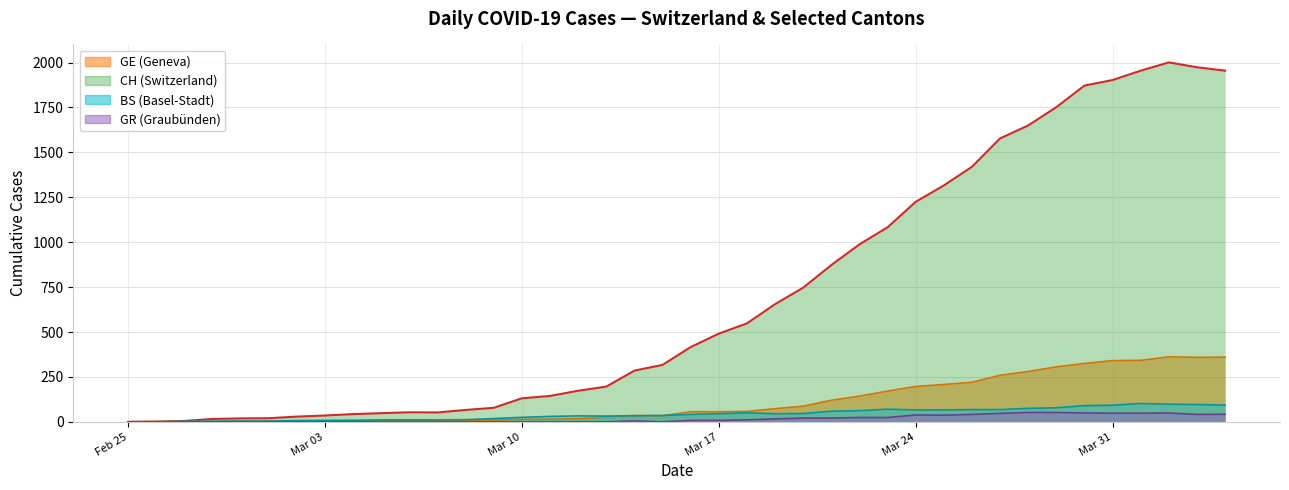

Is the value of GR at 16 greater than the value of CH at 12?

No